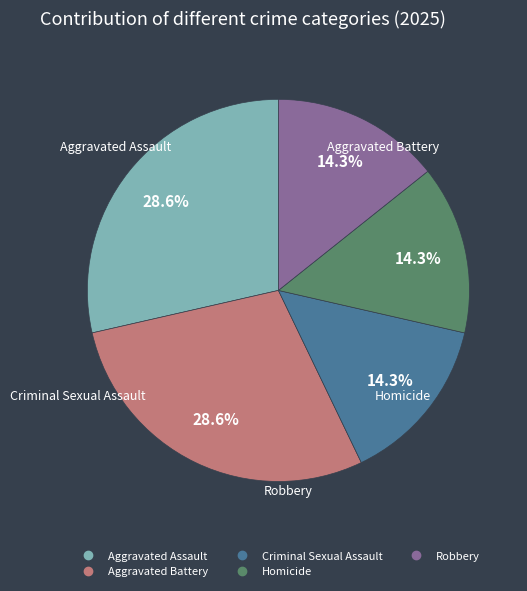

Do Robbery and Criminal Sexual Assault together represent more than half of the pie?

No